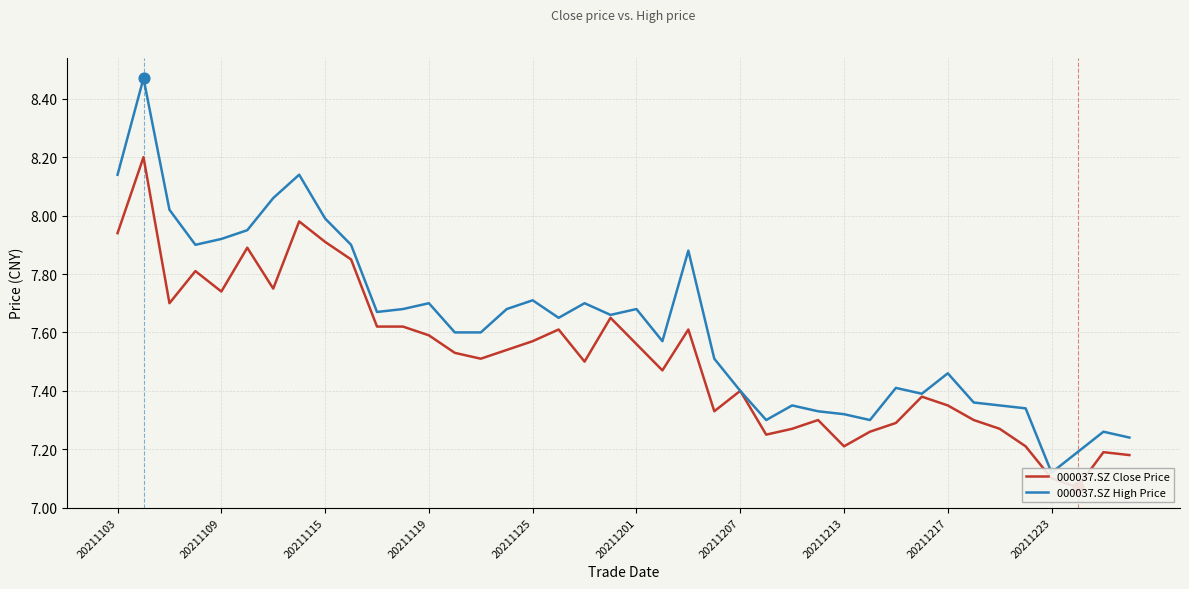

What are all the series names shown in the legend?

000037.SZ Close Price, 000037.SZ High Price